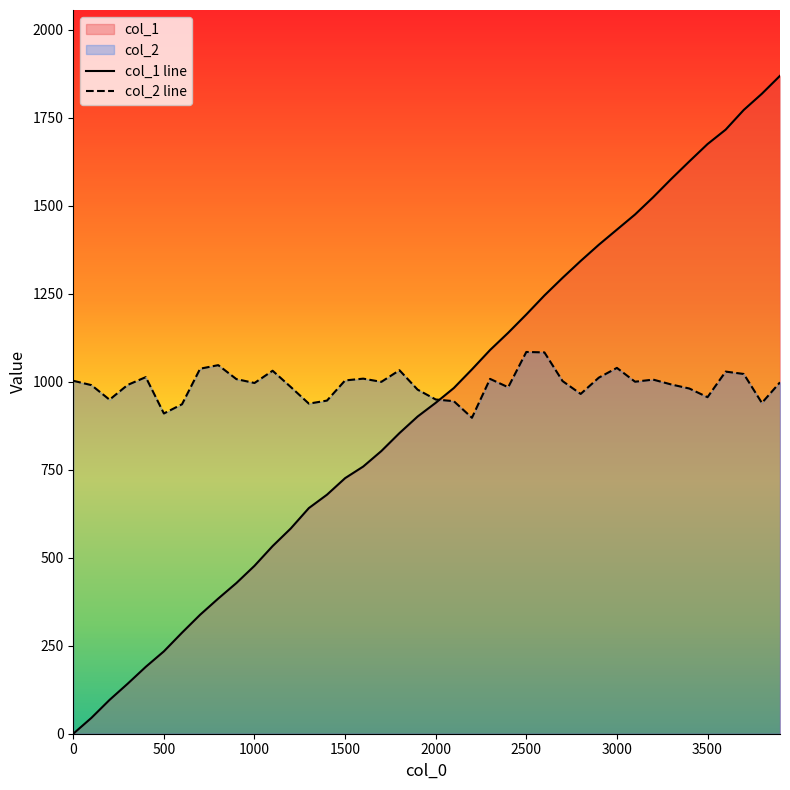

Reading left to right, extract all data points from this chart.

col_1 line: 0.0	45.0	96.0	142.0	190.0	234.0	287.0	338.0	384.0	428.0	477.0	533.0	583.0	641.0	679.0	726.0	759.0	803.0	854.0	901.0	940.0	982.0	1035.0	1090.0	1139.0	1191.0	1245.0	1295.0	1343.0	1389.0	1432.0	1475.0	1524.0	1576.0	1626.0	1675.0	1716.0	1772.0	1818.0	1869.0
col_2 line: 1002.6	990.3	948.9	990.9	1013.0	909.7	935.9	1036.9	1047.0	1007.4	996.3	1031.1	985.0	937.7	946.3	1003.6	1008.7	999.6	1032.6	977.5	949.5	944.6	897.5	1008.0	984.2	1084.5	1083.2	1001.8	965.3	1011.5	1039.2	1000.0	1005.9	992.1	980.6	956.0	1028.7	1022.0	939.7	998.3